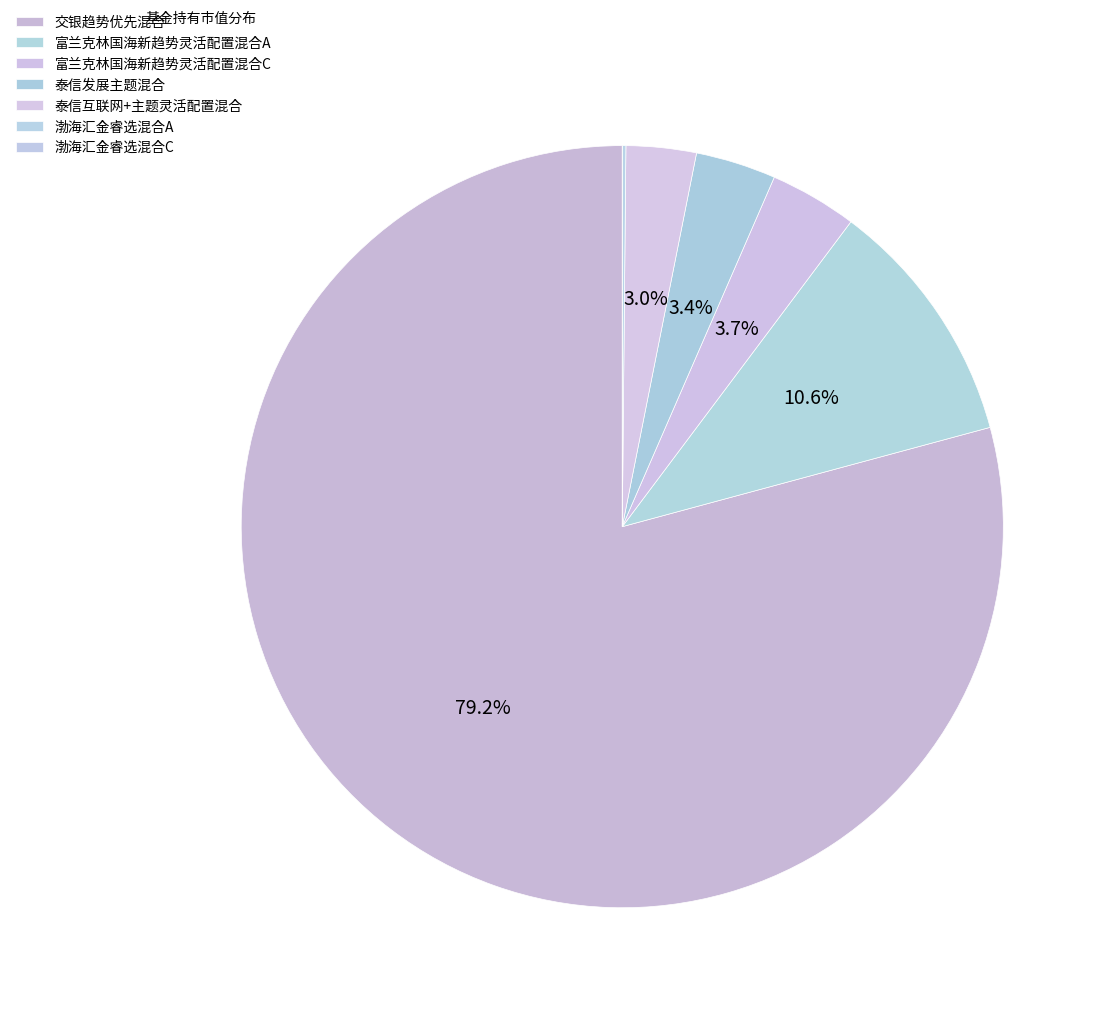

To the nearest percent, what is the average slice percentage?

14%